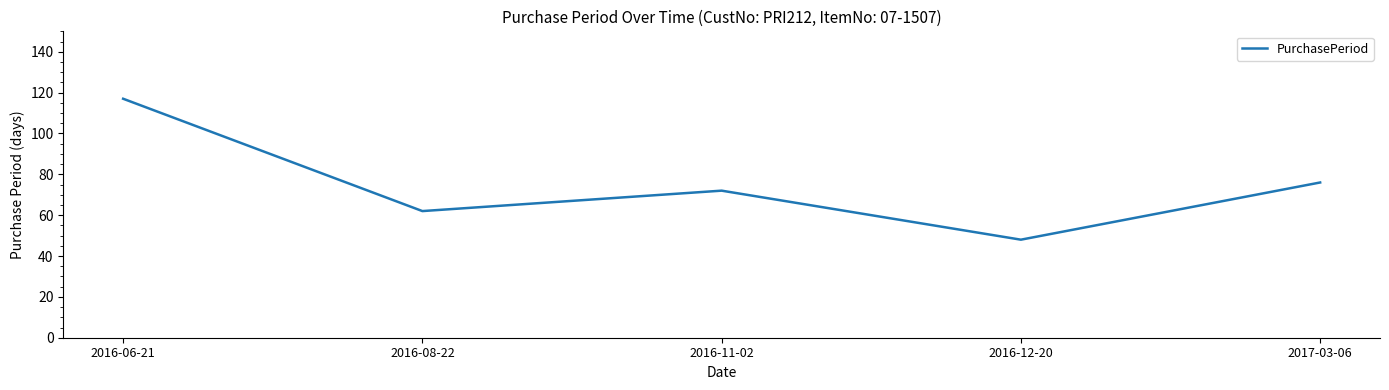

Is it true that the value at 2016-08-22 is 62?

True